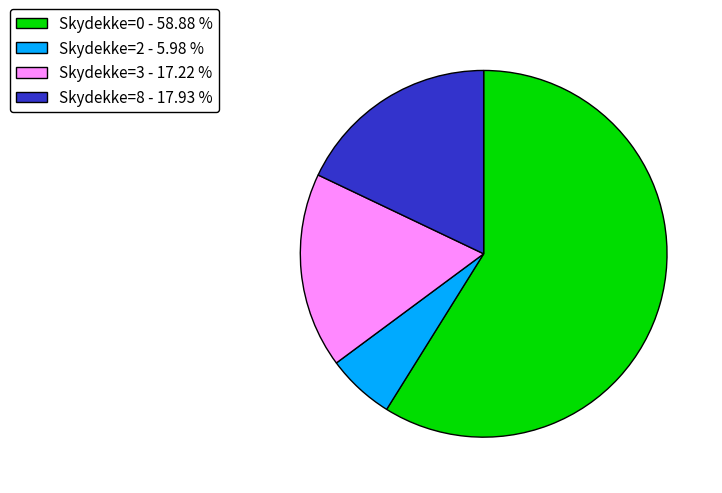

Rank the categories by value from lowest to highest.

Skydekke=2 - 5.98 %, Skydekke=3 - 17.22 %, Skydekke=8 - 17.93 %, Skydekke=0 - 58.88 %